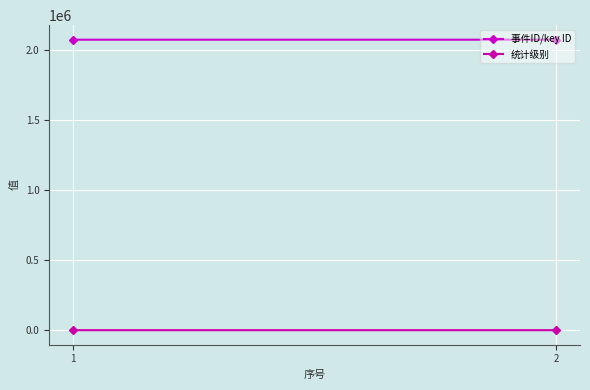

What is the spread (max minus min) of values at 2?

2070001